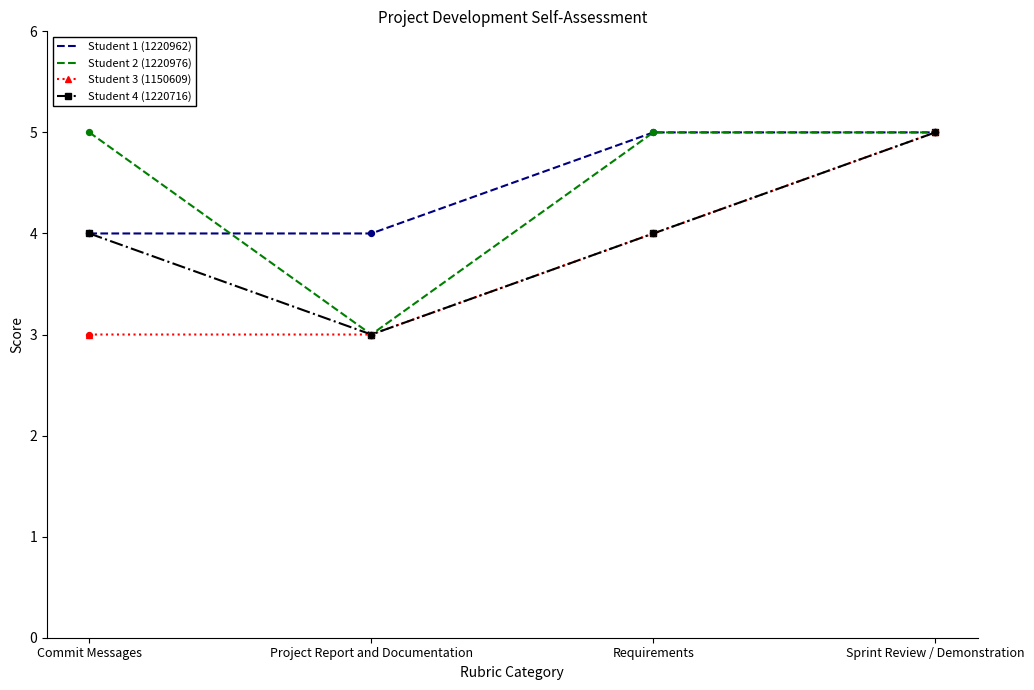

Between Commit Messages and Project Report and Documentation, which series saw the biggest shift?

Student 2 (1220976)